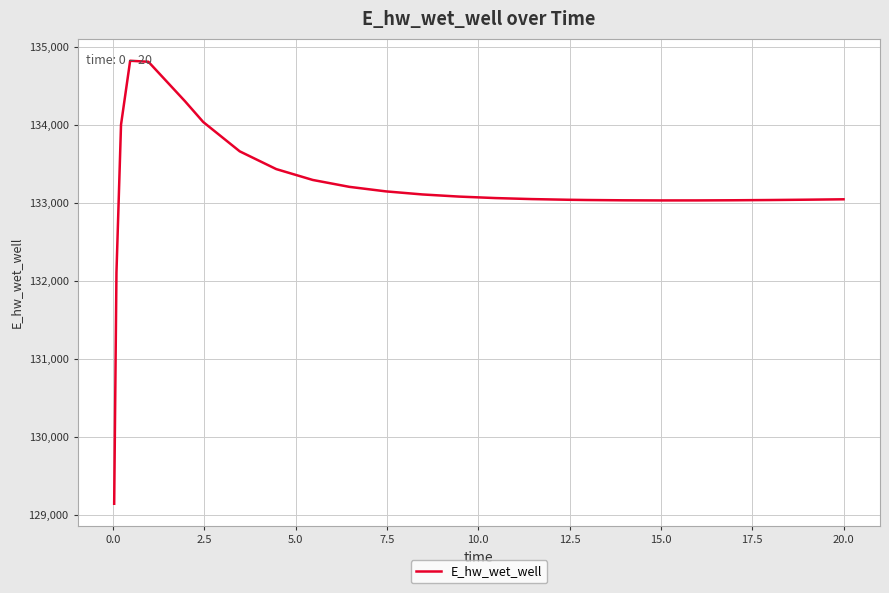

True or false: the data has more than 0 interior local peaks.

True